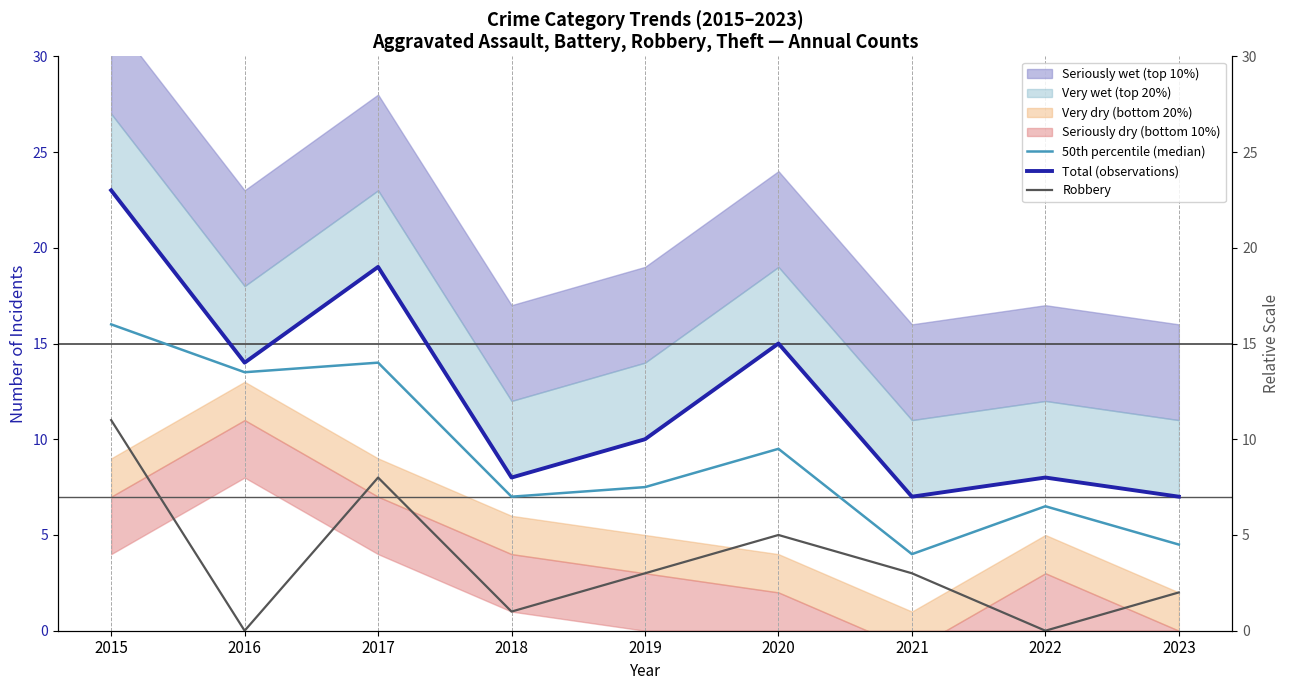

Does the chart have visible grid lines?

No